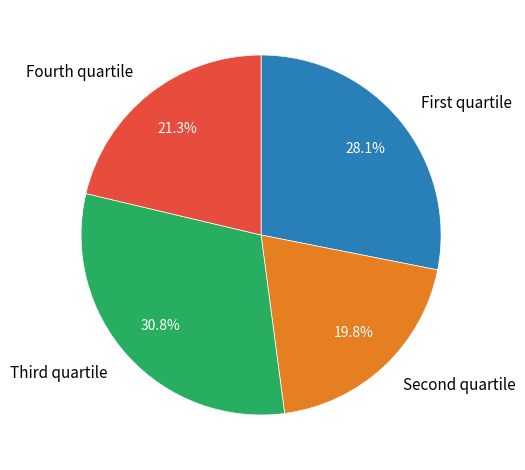

To the nearest percent, what is the difference between the largest and smallest slice percentages?

11%